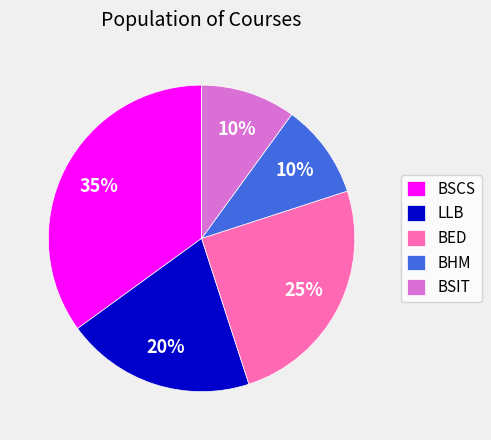

How many segments does this pie chart have?

5